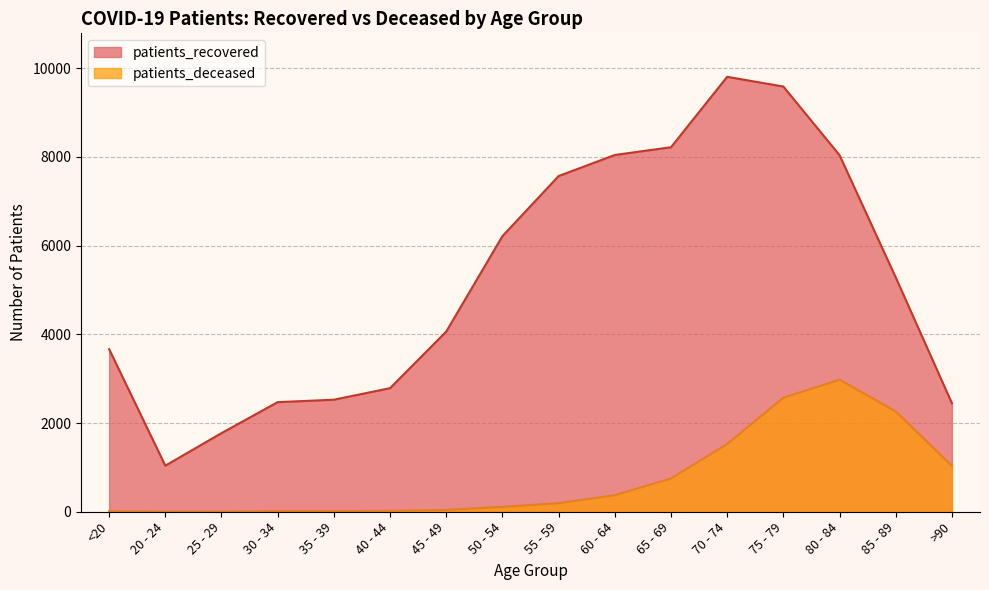

What position from the right is 60 - 64?

7